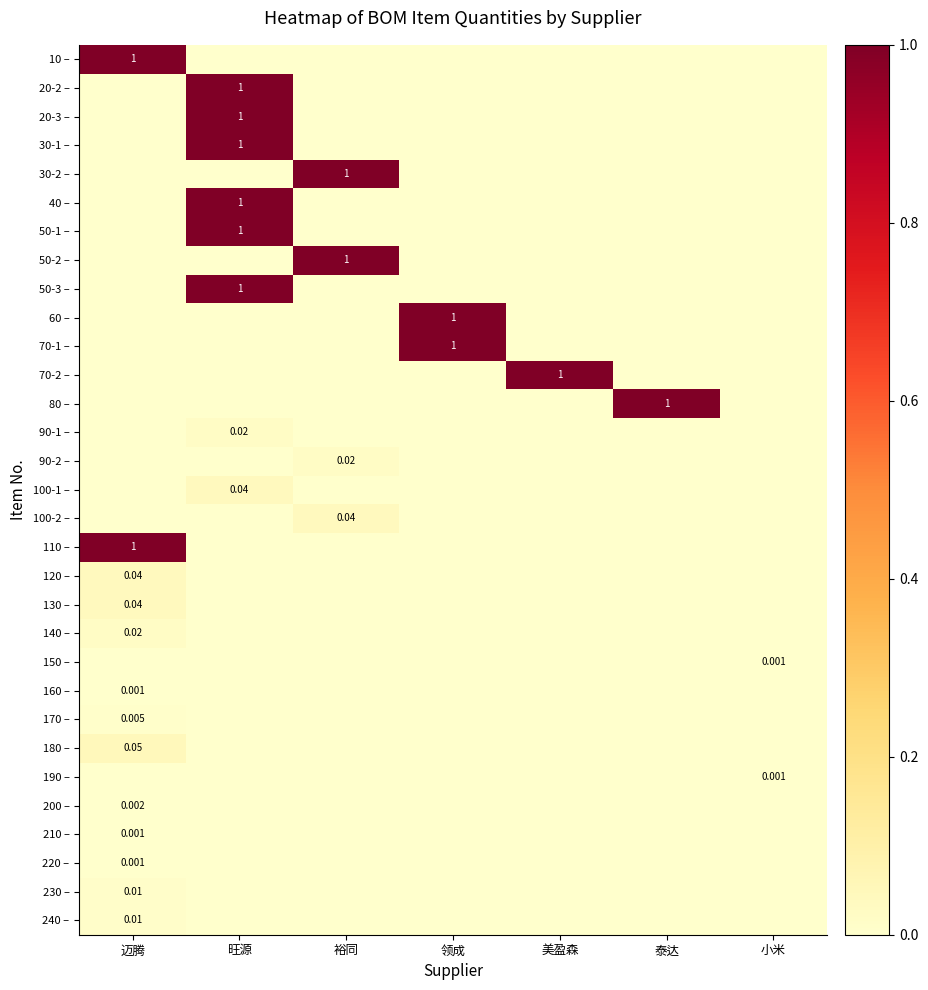

List the series in order of their peak value, highest first.

10 –, 20-2 –, 20-3 –, 30-1 –, 30-2 –, 40 –, 50-1 –, 50-2 –, 50-3 –, 60 –, 70-1 –, 70-2 –, 80 –, 110 –, 180 –, 100-1 –, 100-2 –, 120 –, 130 –, 90-1 –, 90-2 –, 140 –, 230 –, 240 –, 170 –, 200 –, 150 –, 160 –, 190 –, 210 –, 220 –